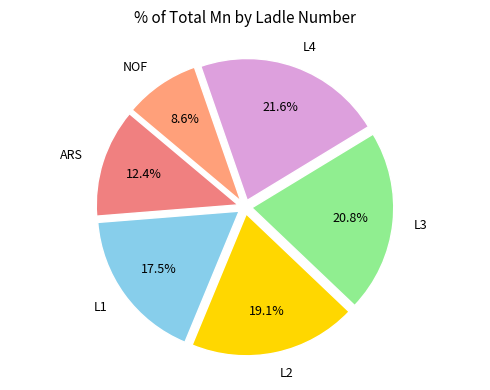

Is it true that NOF is 9% of the pie?

True